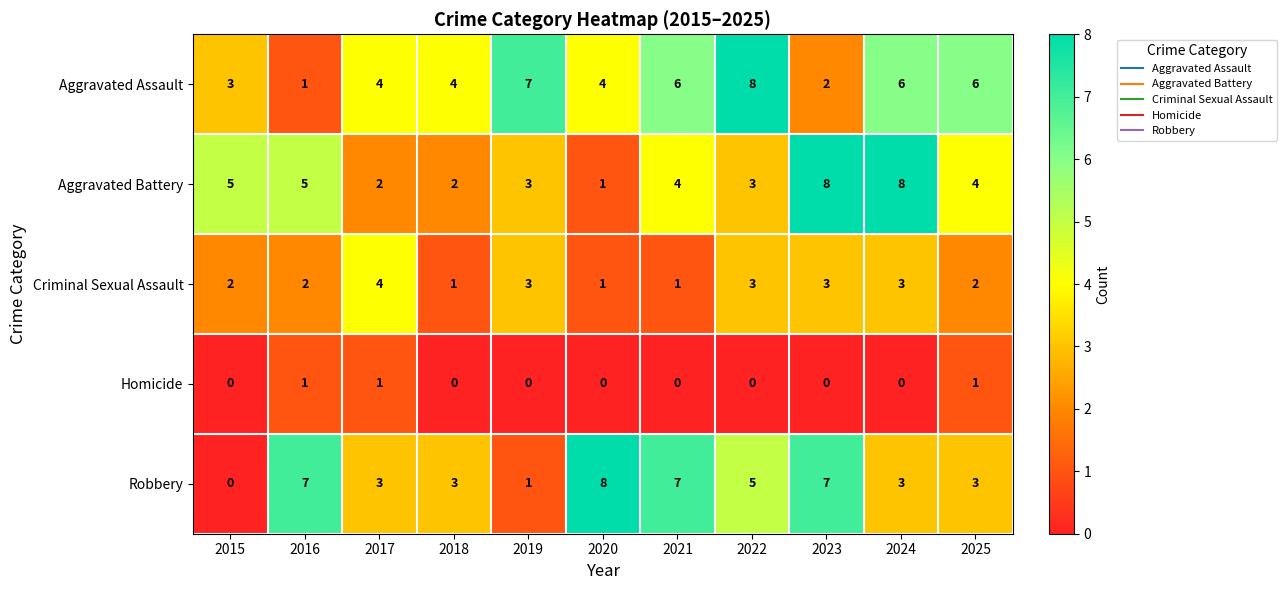

What is the average value of the Aggravated Battery series?

4